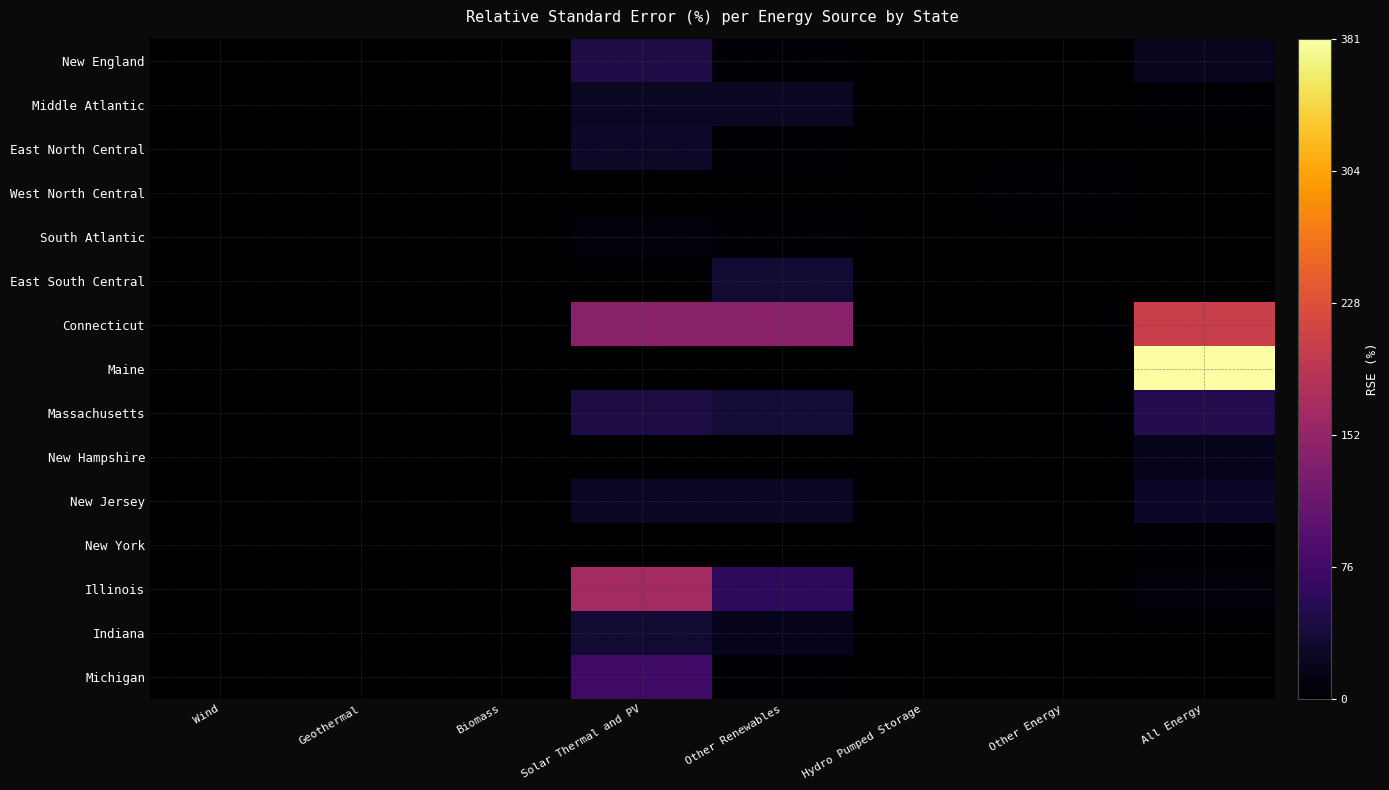

Which series has the largest range (max minus min)?

Maine